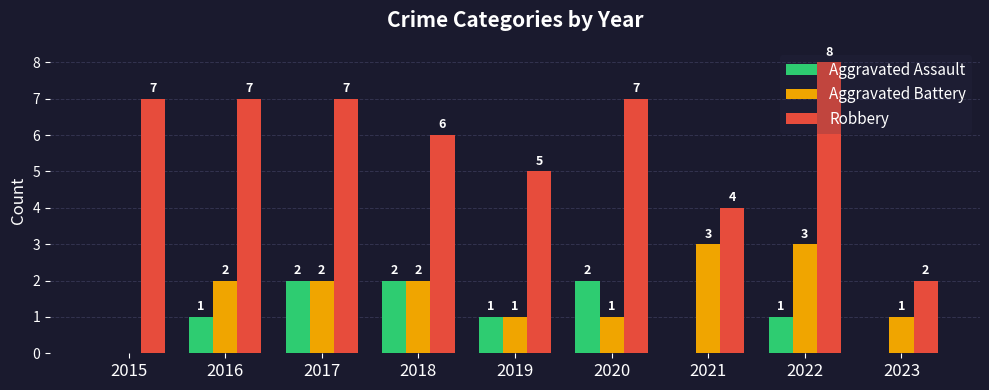

How many series are shown in this chart?

3